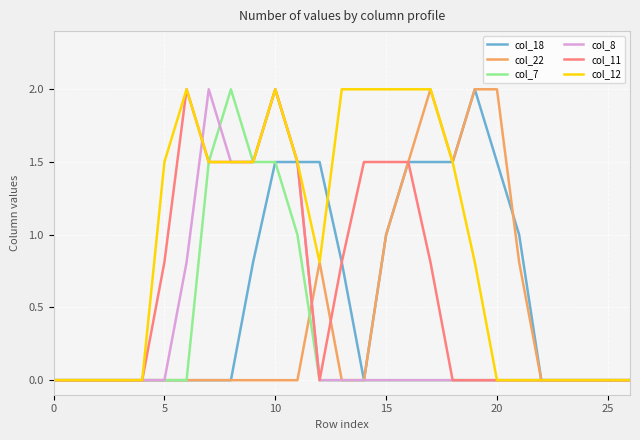

Which series has the largest total across all categories?

col_12